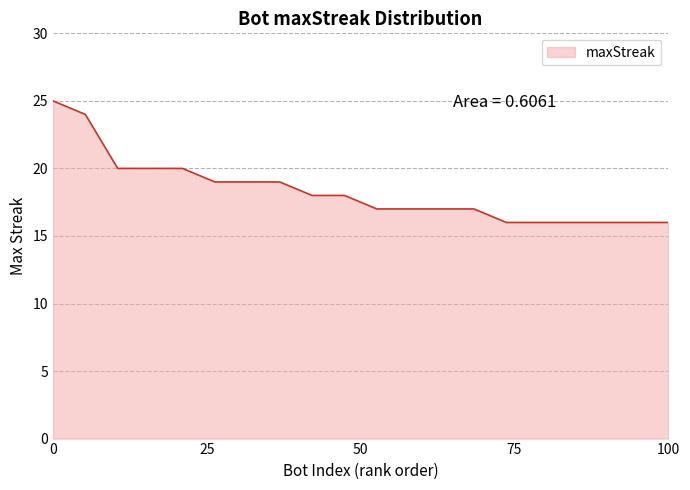

How many series are shown in this chart?

1